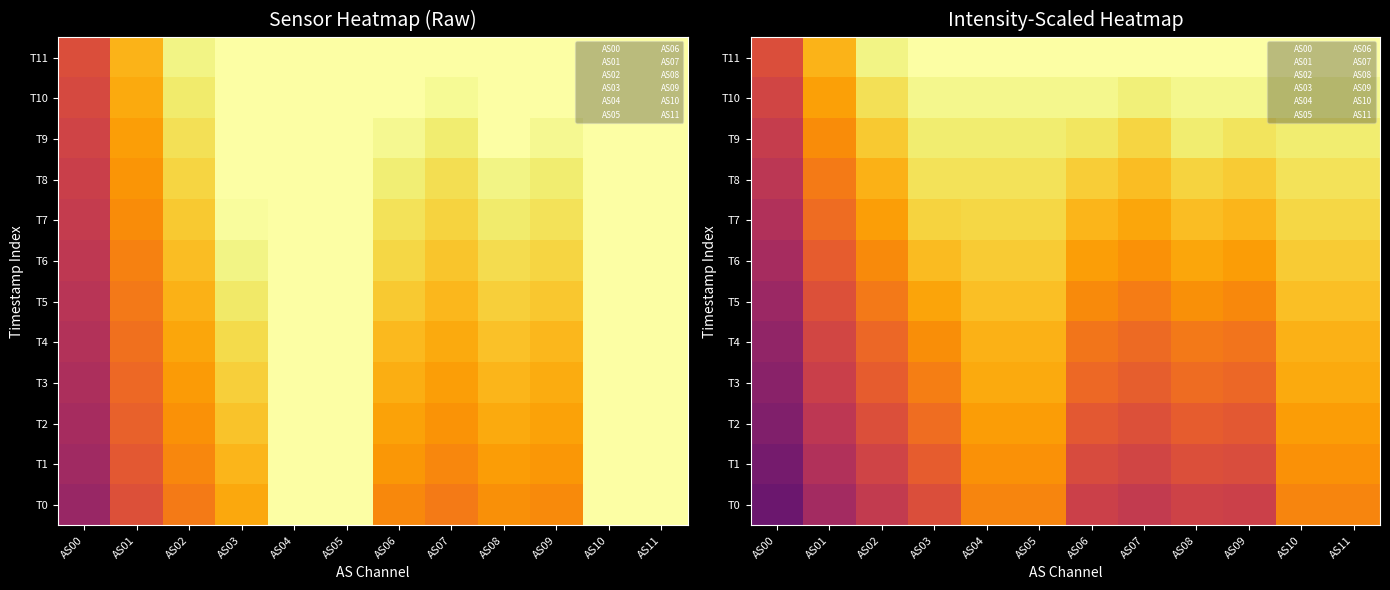

The value of T3 at AS07 is 41763.2. True or false?

True